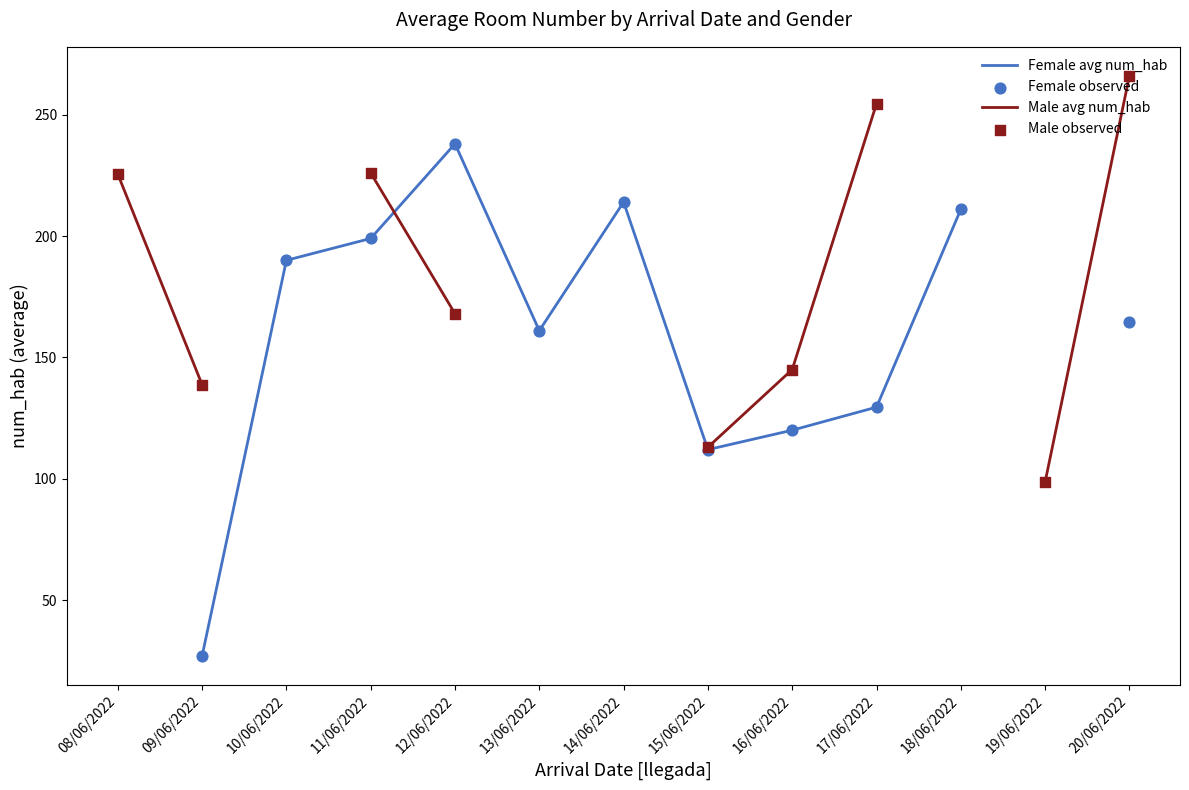

Which series has the widest spread of Y values?

Male avg num_hab